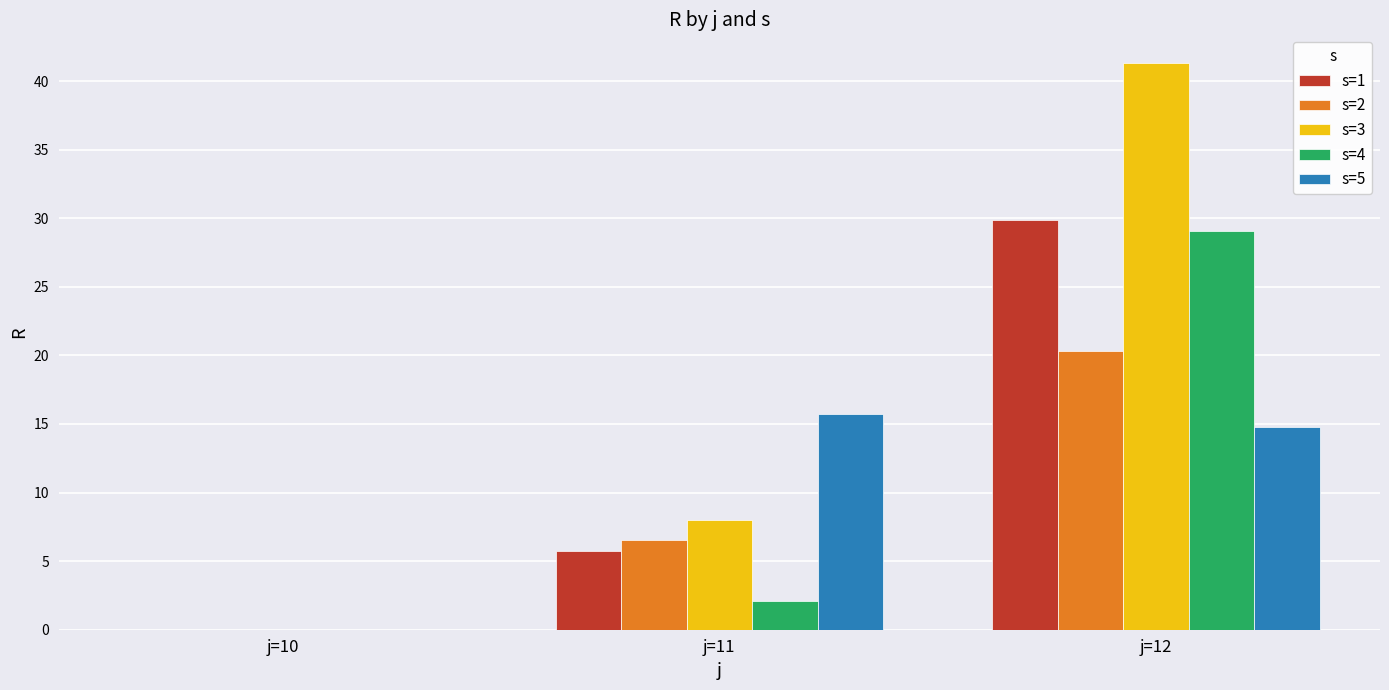

How many positive values does the s=3 series have?

2